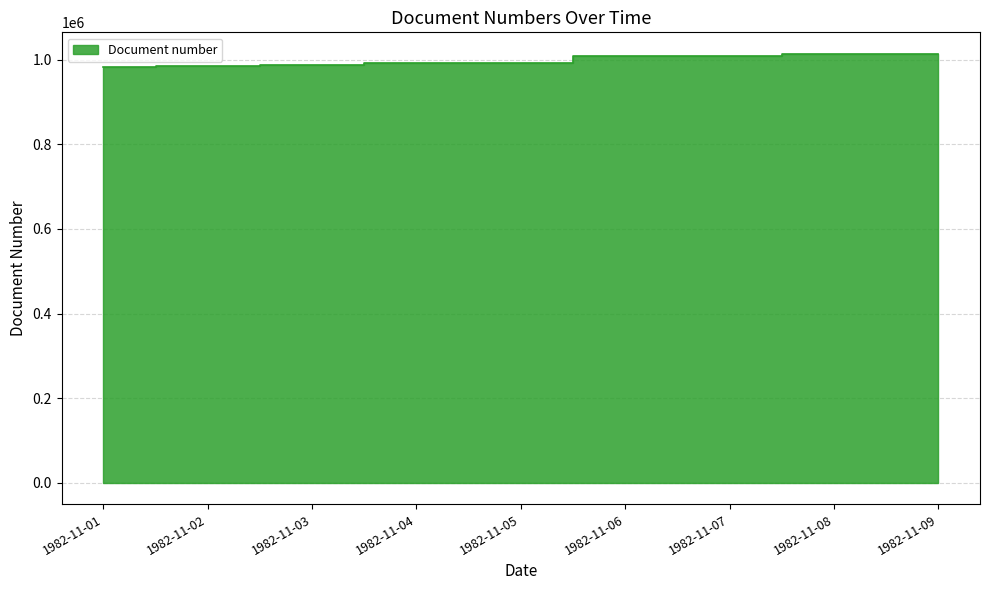

Reading left to right, what are all the values shown in this chart?

1982-11-01=981791	1982-11-02=985972	1982-11-03=987386	1982-11-04=991469	1982-11-05=992624	1982-11-06=1008997	1982-11-07=1009094	1982-11-08=1012534	1982-11-09=1014188